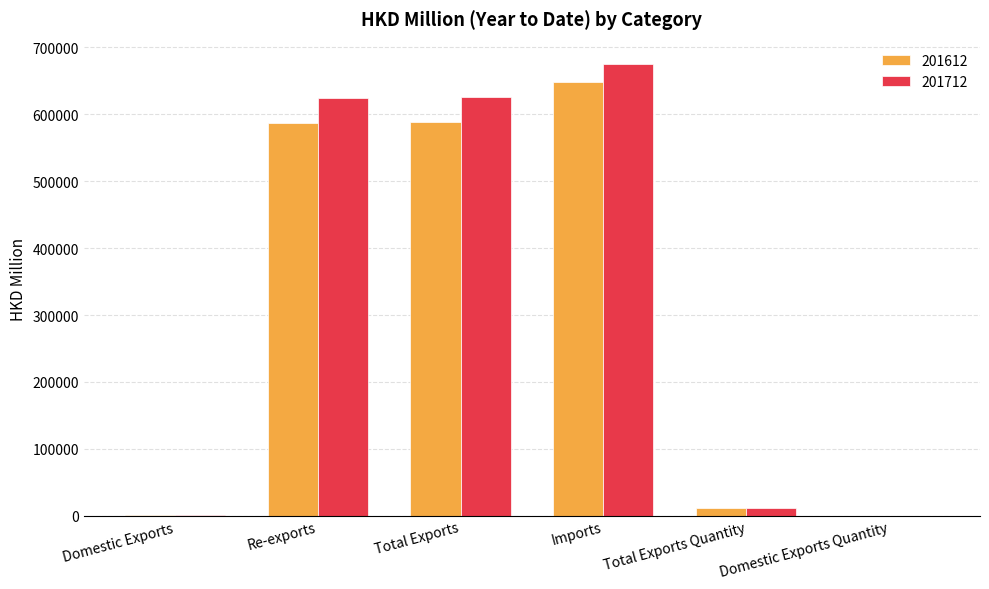

What is the approximate value of 201712 at Re-exports?

624802.8